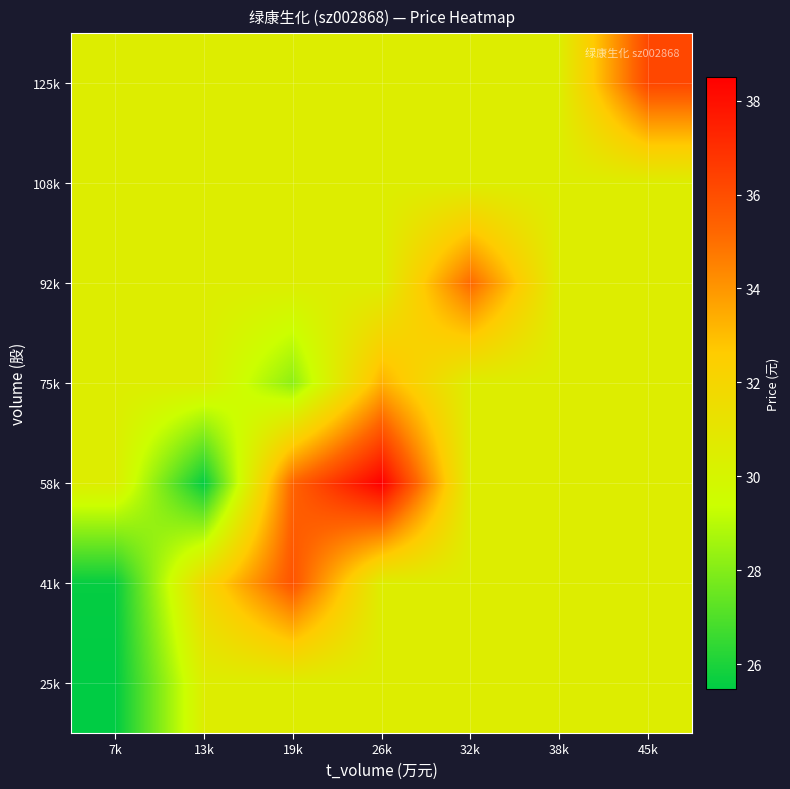

What is the total value across all series at 45k?

219.0